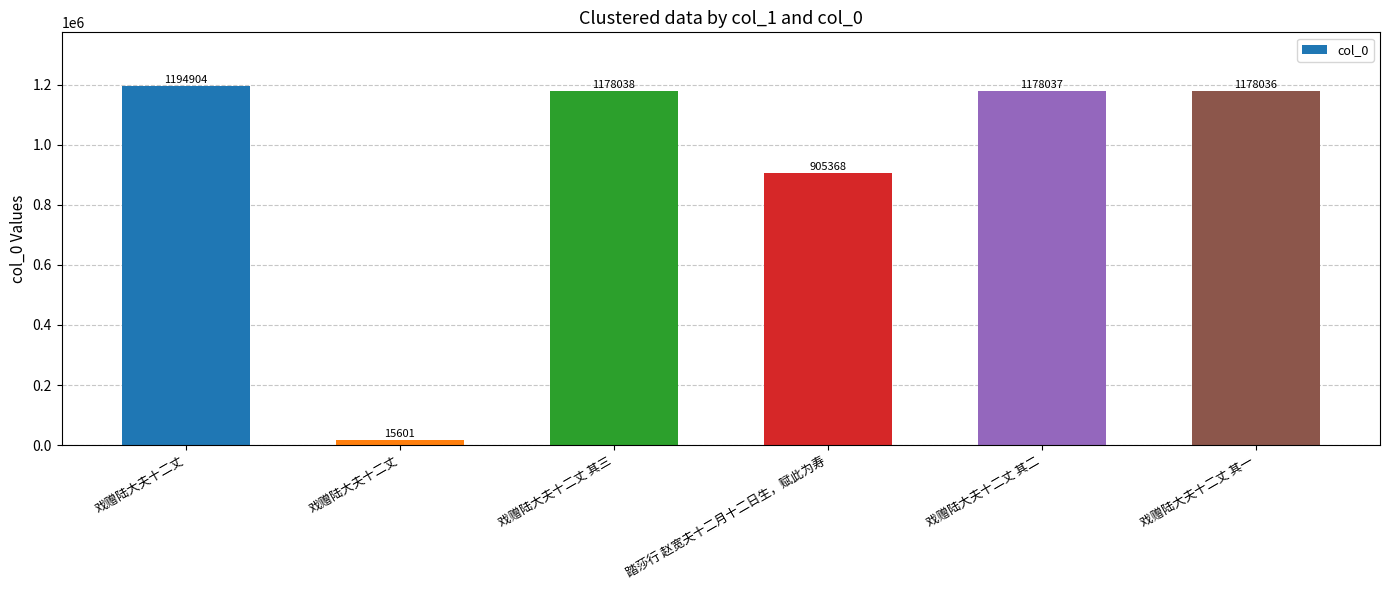

Are the bars grouped side by side (vs. stacked)?

No